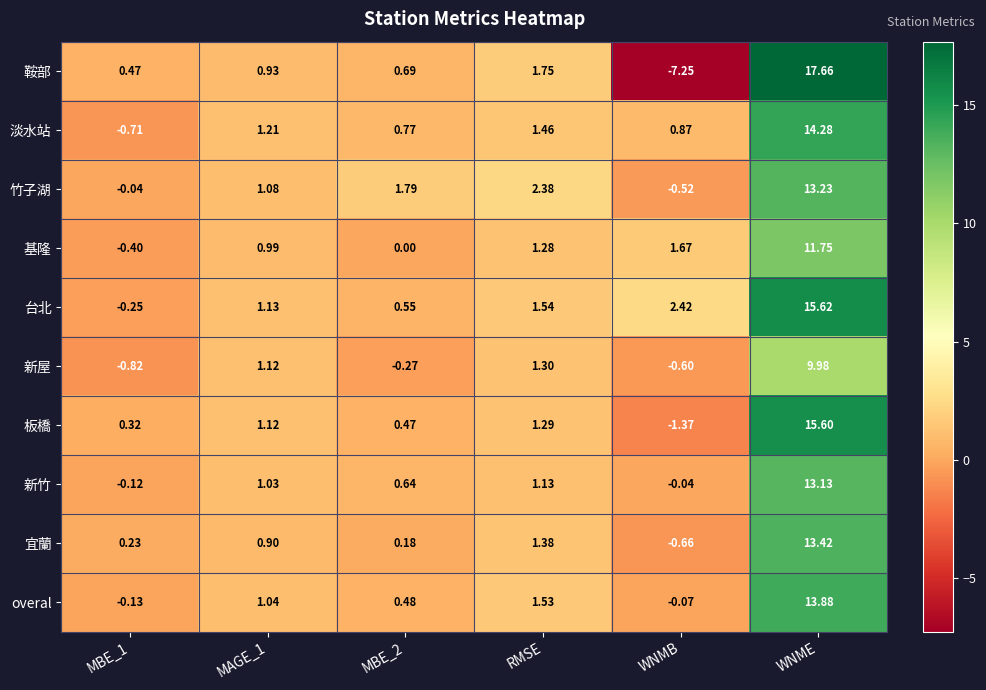

Rank the series by their maximum value, from highest to lowest.

鞍部, 台北, 板橋, 淡水站, overal, 宜蘭, 竹子湖, 新竹, 基隆, 新屋